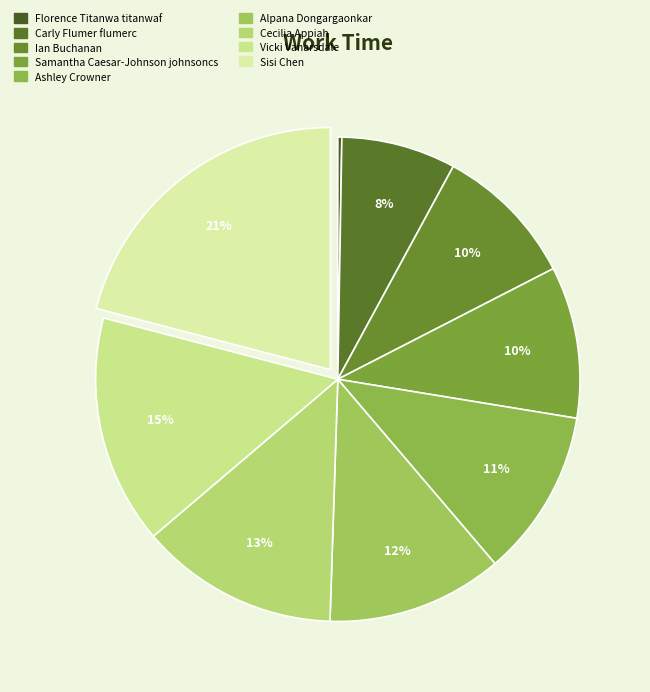

Between Ashley Crowner and Vicki Vanarsdale, which is larger?

Vicki Vanarsdale